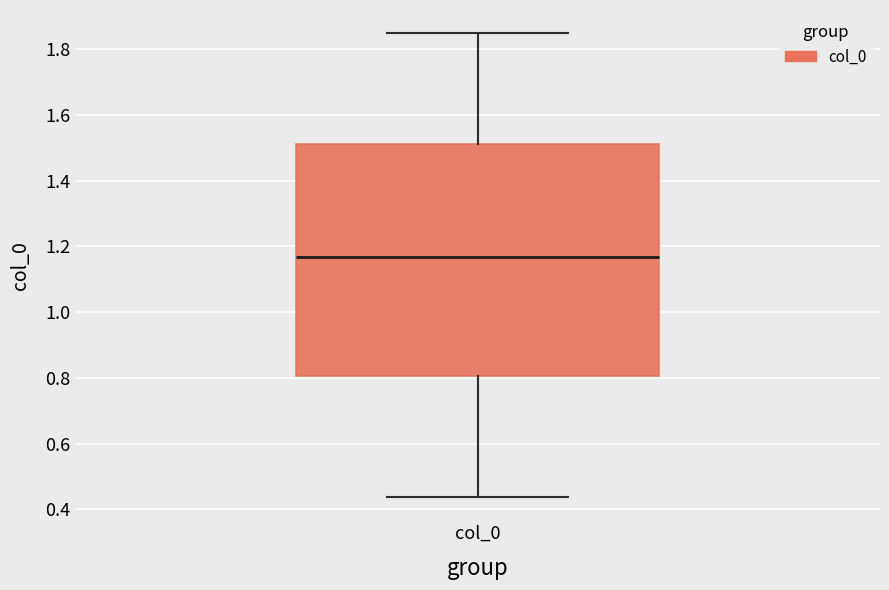

Transcribe this box plot: give where the median line is, the range the box spans, and where the two whiskers end, as read against the y-axis. The values are not printed on the chart, so give them approximately, as read against the axis.

median 1.16, box 0.80 to 1.52, whiskers 0.44 to 1.84